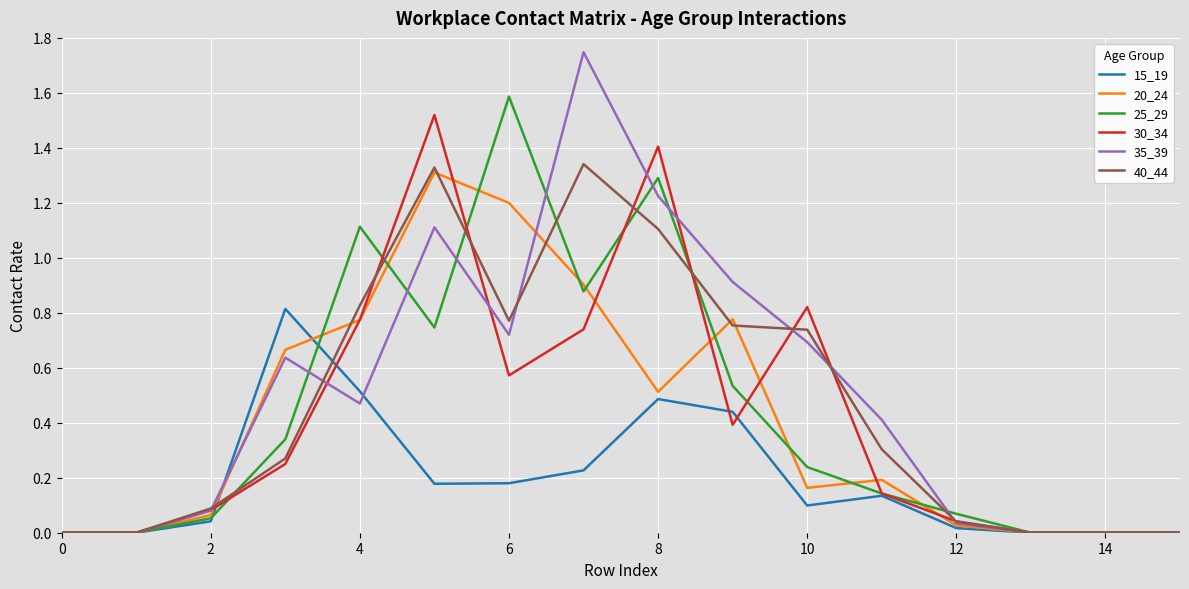

Which series has the largest range (max minus min)?

35_39